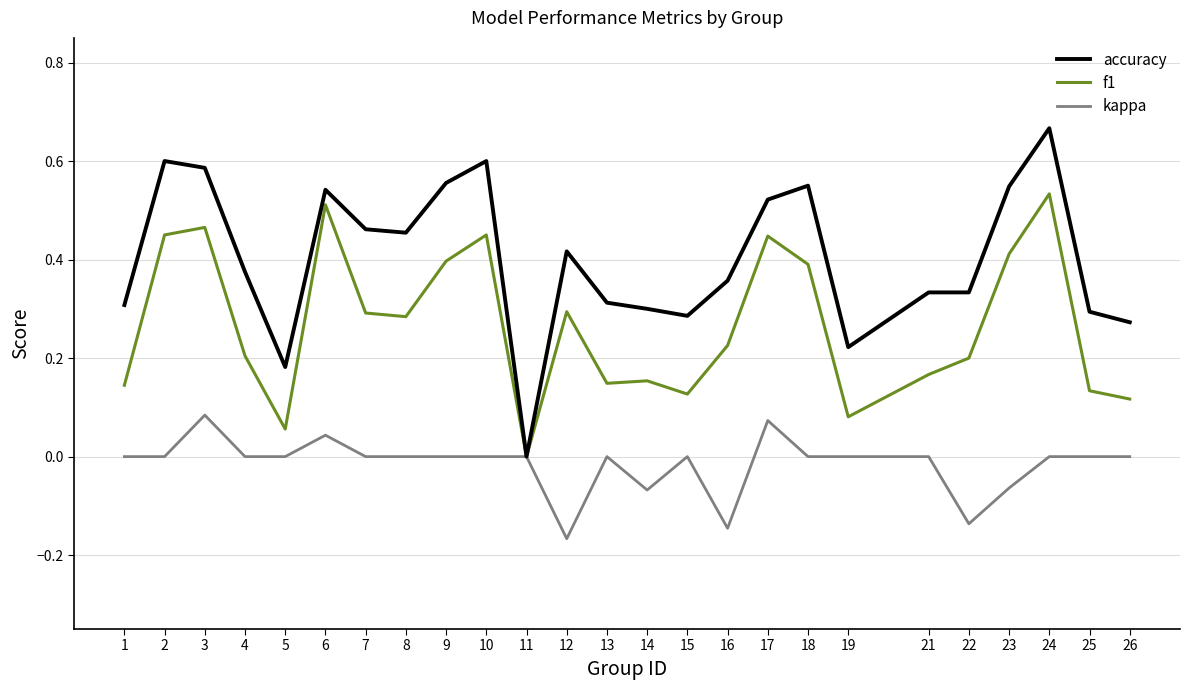

What is the sum of the accuracy values at 24 and 4?

1.0